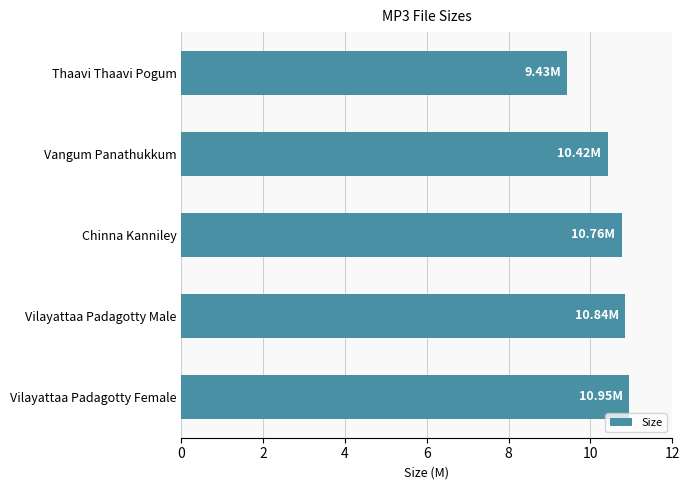

What is the ratio of the value at Vilayattaa Padagotty Female to the value at Vangum Panathukkum?

1.1